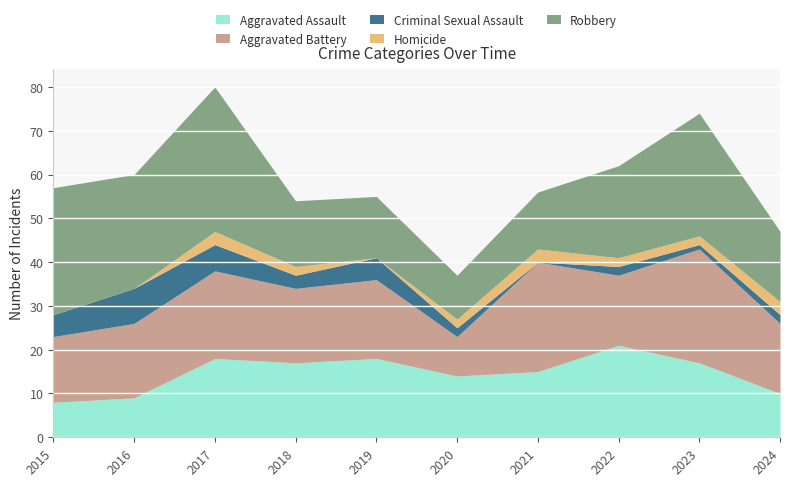

How many interior local peaks does the Aggravated Assault series have?

3